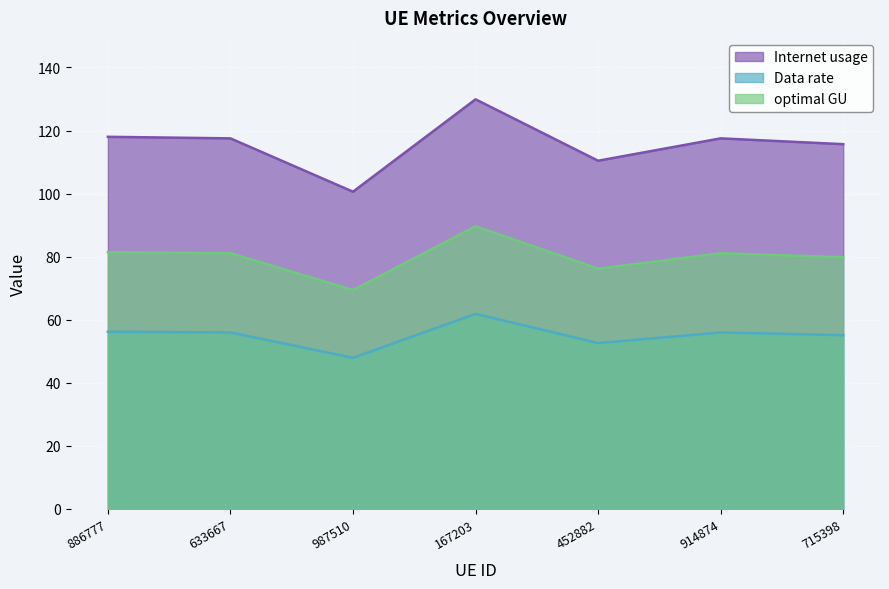

Which category has the highest value in the Internet usage series?

167203